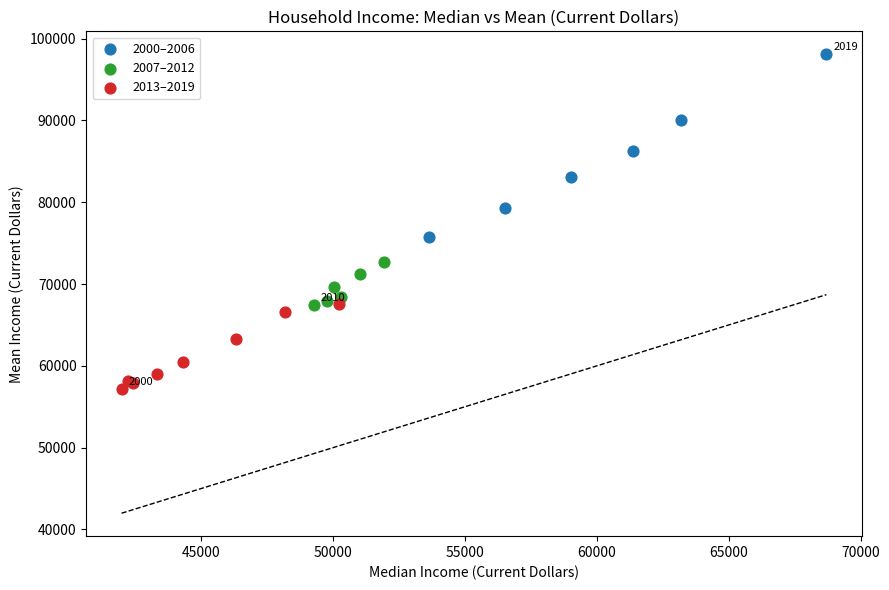

Which series contains the highest Y value?

2000–2006